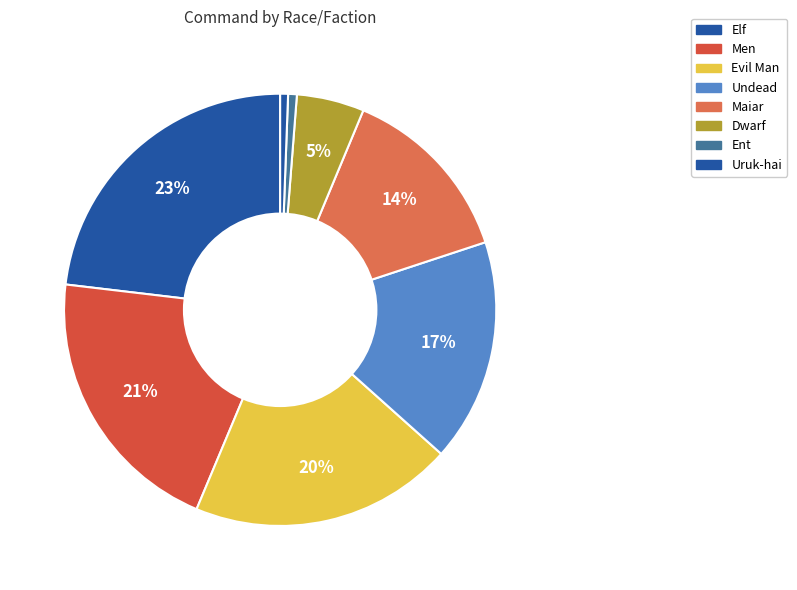

How many segments does this pie chart have?

8